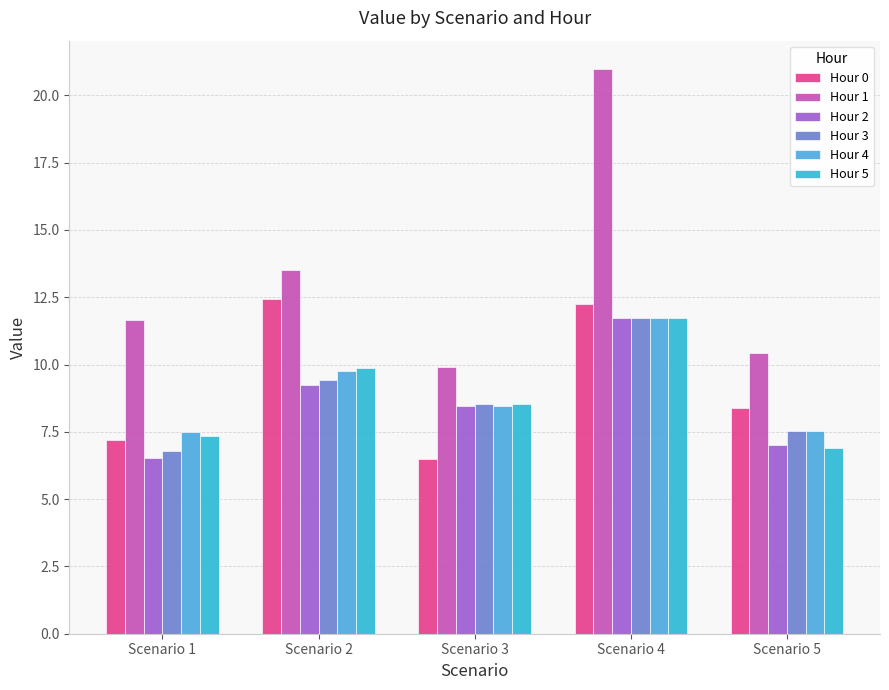

True or false: Hour 5 has a value of 6.9 at Scenario 5.

True